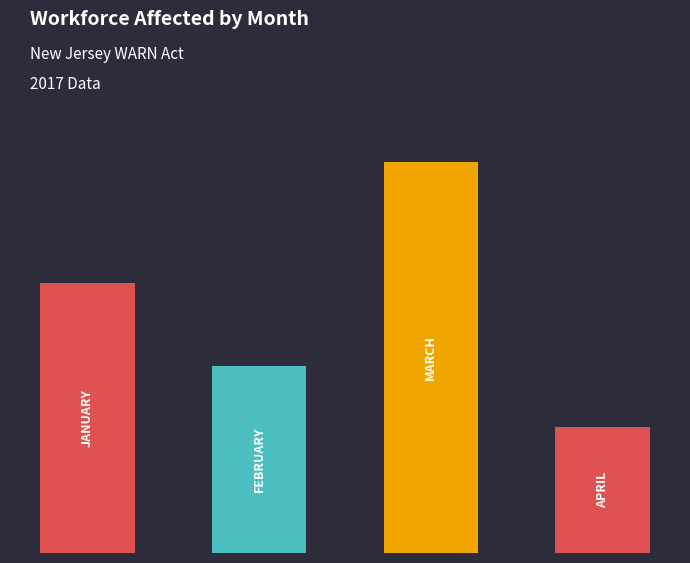

How many bars are there in total?

4